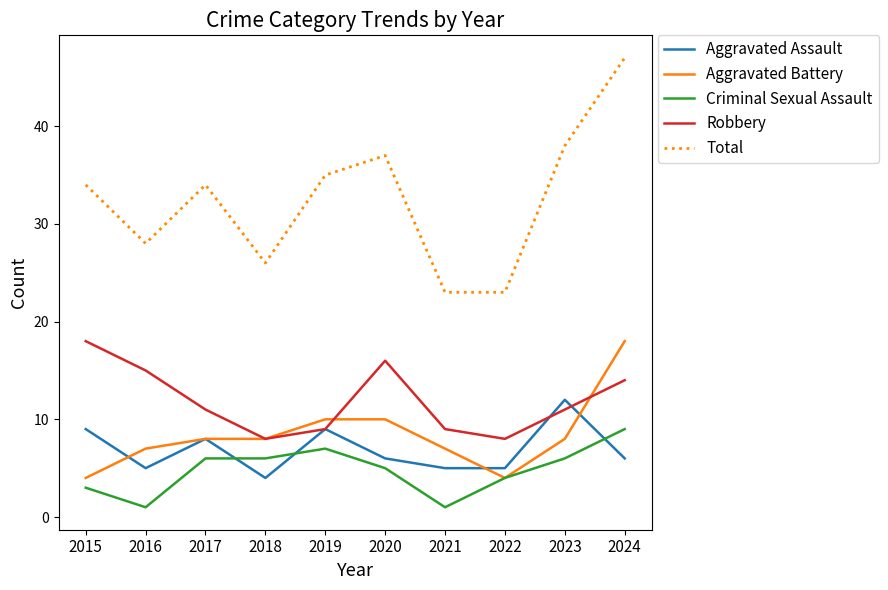

What is the sum of the Total values at 2024 and 2017?

81